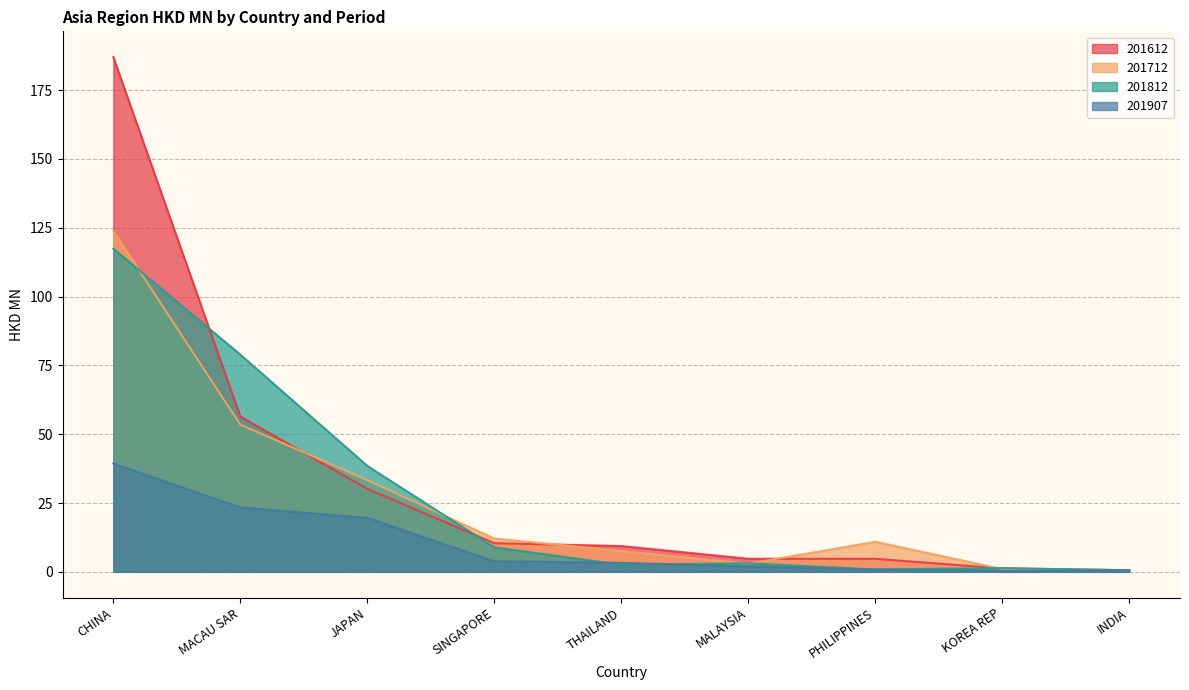

Which series has the largest range (max minus min)?

201612